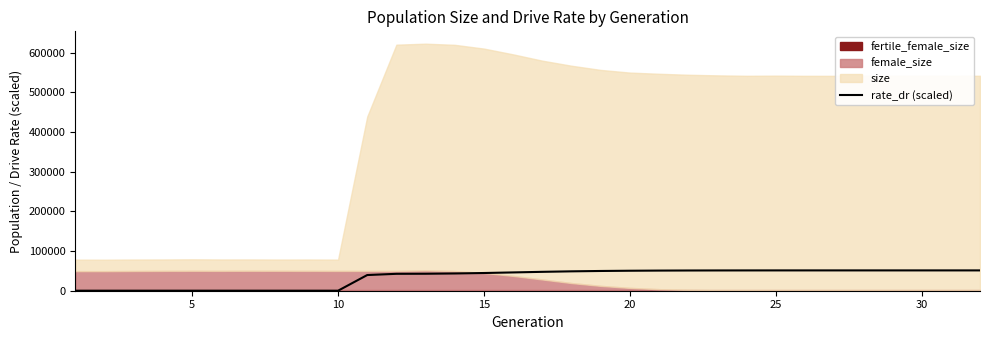

How many data points does each series have?

32